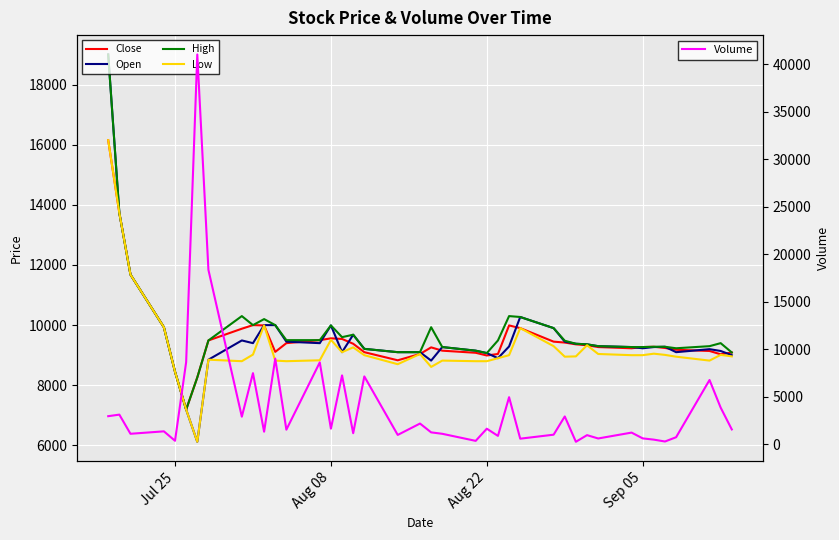

Reading left to right, extract all data points from this chart.

Close: 16150	13730	11680	9930	8450	7190	8260	9490	9880	10000	9990	9110	9400	9500	9560	9540	9380	9100	8830	9040	9260	9150	9080	8990	9040	9990	9900	9450	9420	9360	9330	9270	9230	9270	9280	9240	9180	9140	9030	9090
Open: 19000	13730	11680	9930	8450	7190	6120	8850	9490	9400	10000	10000	9450	9400	9990	9100	9680	9210	9100	9100	8820	9270	9150	9070	8900	9290	10270	9900	9450	9380	9360	9300	9270	9230	9270	9280	9100	9200	9140	9000
High: 19000	13730	11680	9930	8450	7190	8260	9490	10300	10000	10200	10000	9500	9500	9990	9600	9680	9210	9100	9100	9930	9270	9150	9070	9490	10300	10270	9900	9480	9380	9360	9300	9270	9270	9280	9280	9230	9300	9400	9090
Low: 16150	13730	11680	9930	8450	7190	6120	8850	8800	9020	9990	8820	8800	8830	9510	9100	9260	9000	8700	9040	8610	8820	8800	8800	8900	9000	9900	9300	8950	8960	9330	9040	9000	9000	9050	9010	8950	8820	9010	8960
Volume: 2959	3123	1106	1363	369	8660	41051	18368	2908	7491	1325	9018	1539	8625	1645	7254	1166	7147	986	2184	1255	1104	360	1641	884	4959	590	1011	2931	263	963	612	1231	622	489	293	744	6770	3862	1564